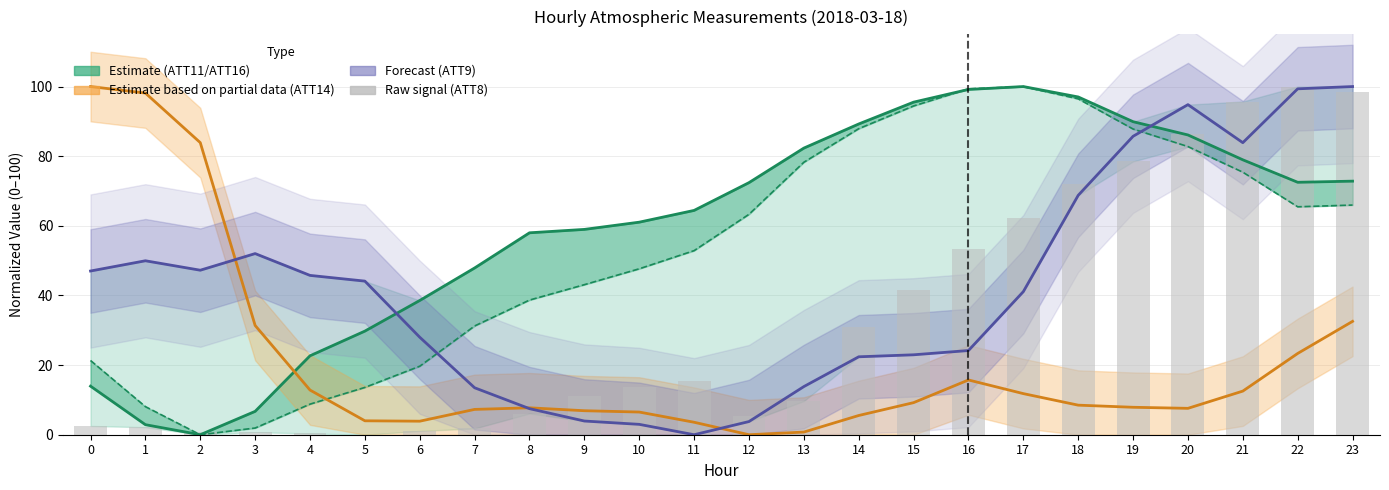

Reading left to right, what are all the values shown in this chart?

ATT11 (Estimate): 13.9	2.9	0.0	6.7	22.7	29.8	38.6	47.9	58.0	59.0	61.0	64.4	72.4	82.3	89.2	95.5	99.2	100.0	97.0	89.9	86.1	79.0	72.5	72.8
ATT16 (Estimate): 21.3	8.1	0.0	1.9	8.8	13.6	19.7	31.2	38.7	43.1	47.7	52.9	63.3	78.3	87.9	94.4	99.3	100.0	96.5	87.8	82.8	75.4	65.5	66.0
ATT14 (Partial estimate): 100.0	98.1	83.9	31.4	12.8	4.0	3.9	7.3	7.7	6.9	6.5	3.6	0.0	0.8	5.5	9.2	15.7	11.8	8.5	7.9	7.6	12.5	23.3	32.6
ATT9 (Forecast): 47.0	50.0	47.2	52.0	45.8	44.1	28.0	13.5	7.5	3.9	3.0	0.0	3.8	13.8	22.4	23.0	24.2	41.1	68.8	85.7	94.8	83.9	99.4	100.0
ATT8 (Raw): 2.5	2.2	0.7	0.7	0.4	0.0	1.1	1.8	6.1	11.1	13.6	15.4	5.4	9.7	30.8	41.6	53.4	62.4	72.0	78.5	86.4	95.7	100.0	98.6